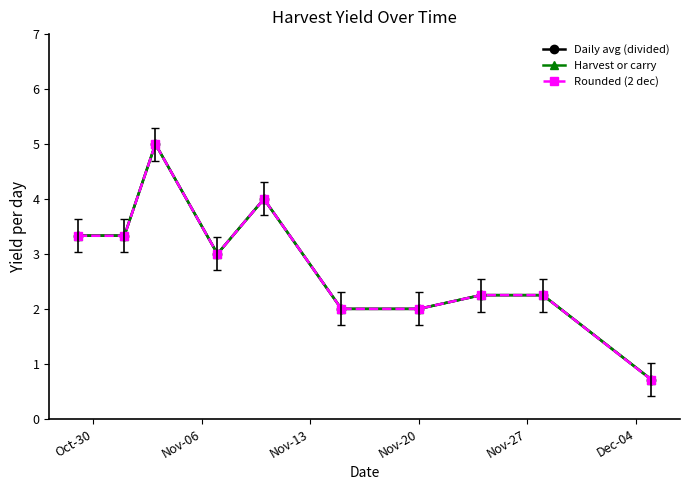

How many lines are shown in the chart?

3